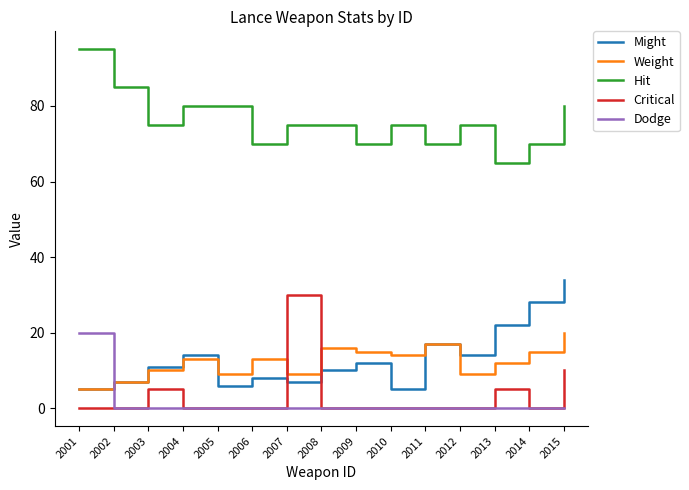

True or false: Might and Hit cross at least once.

False